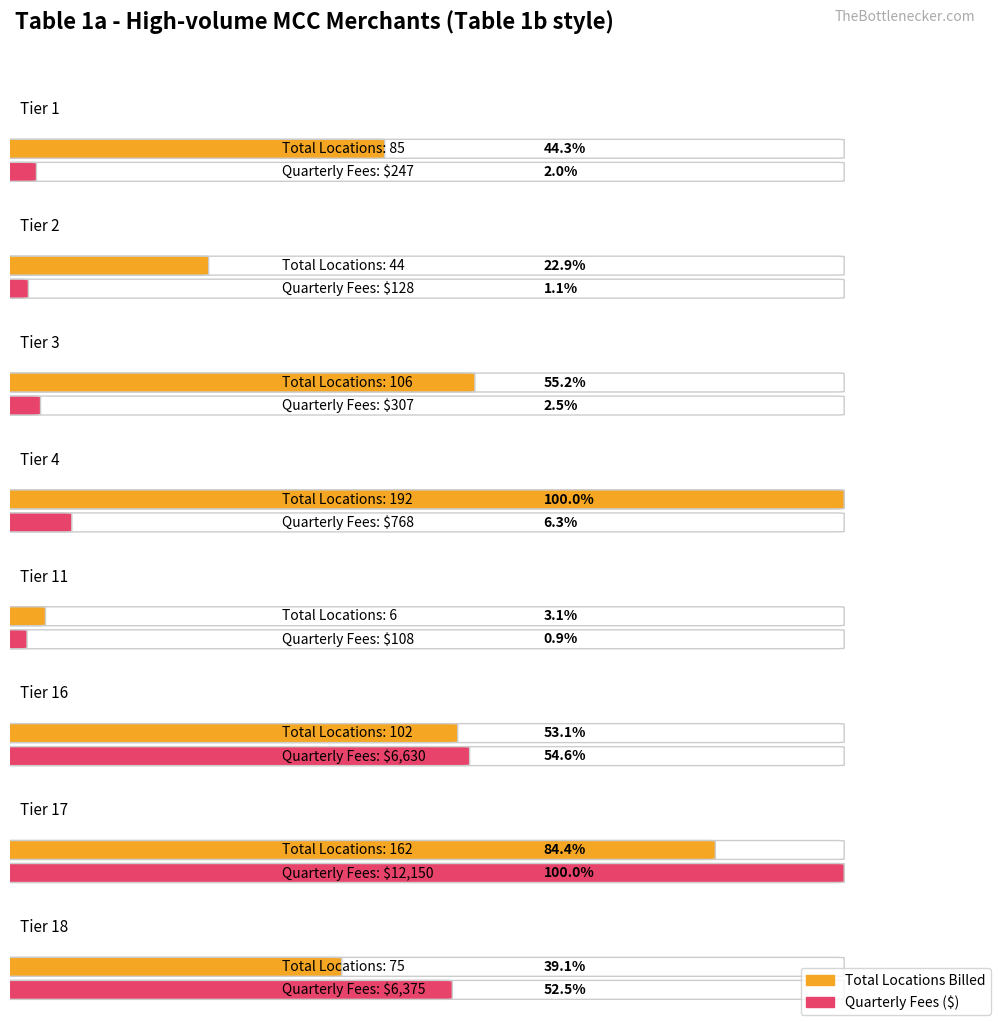

True or false: Sales Volume Q has a value of 8708553 at Tier 16.

False